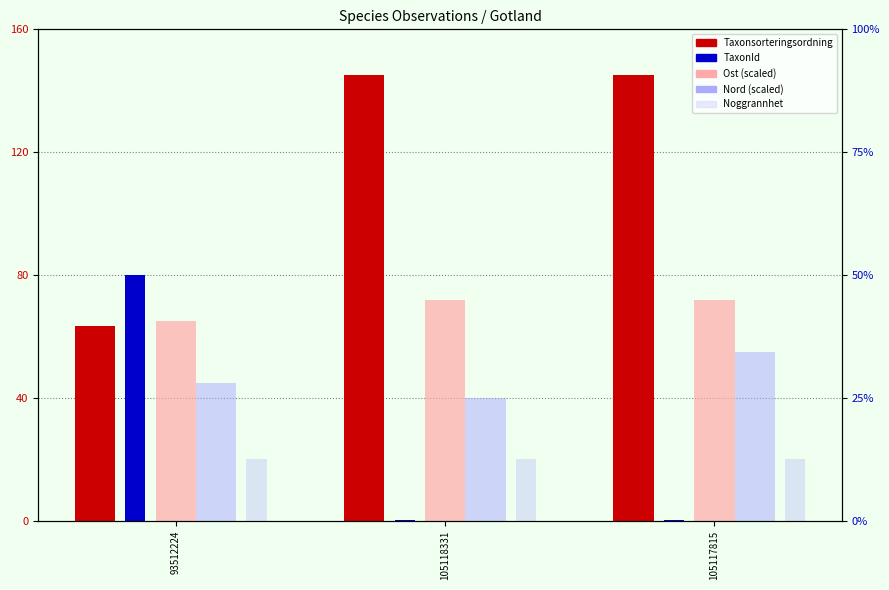

Which series changed the most between 93512224 and 105118331?

Taxonsorteringsordning